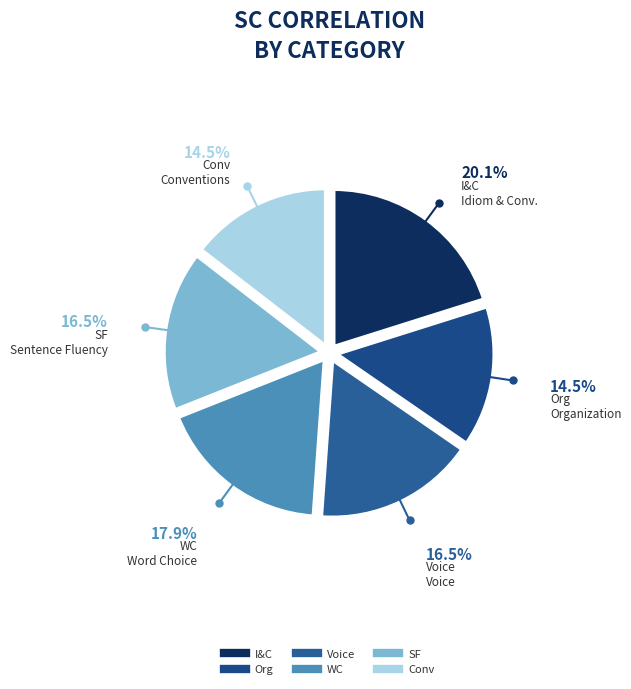

How many slices are in this pie chart?

6